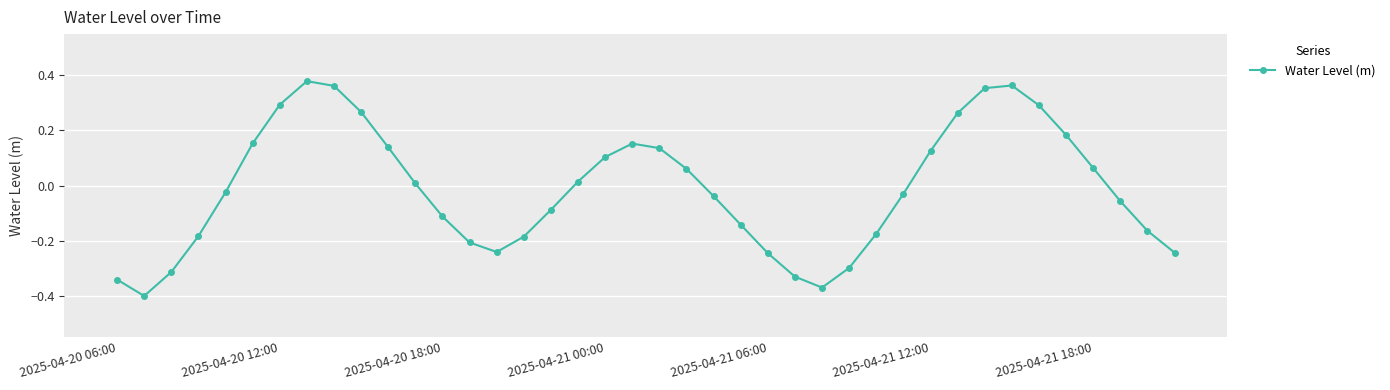

What is the difference between the second highest and second lowest values?

0.7